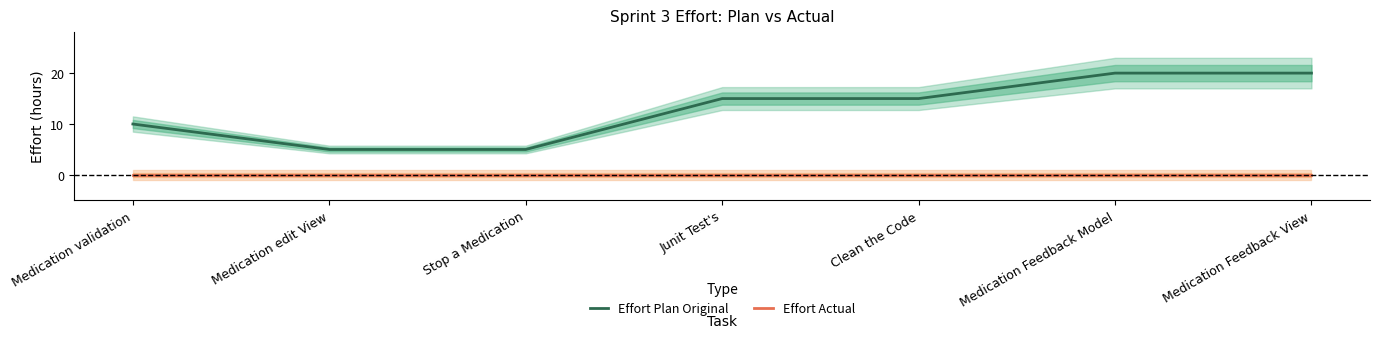

Is it true that Effort Plan Original equals 5 at Stop a Medication?

True